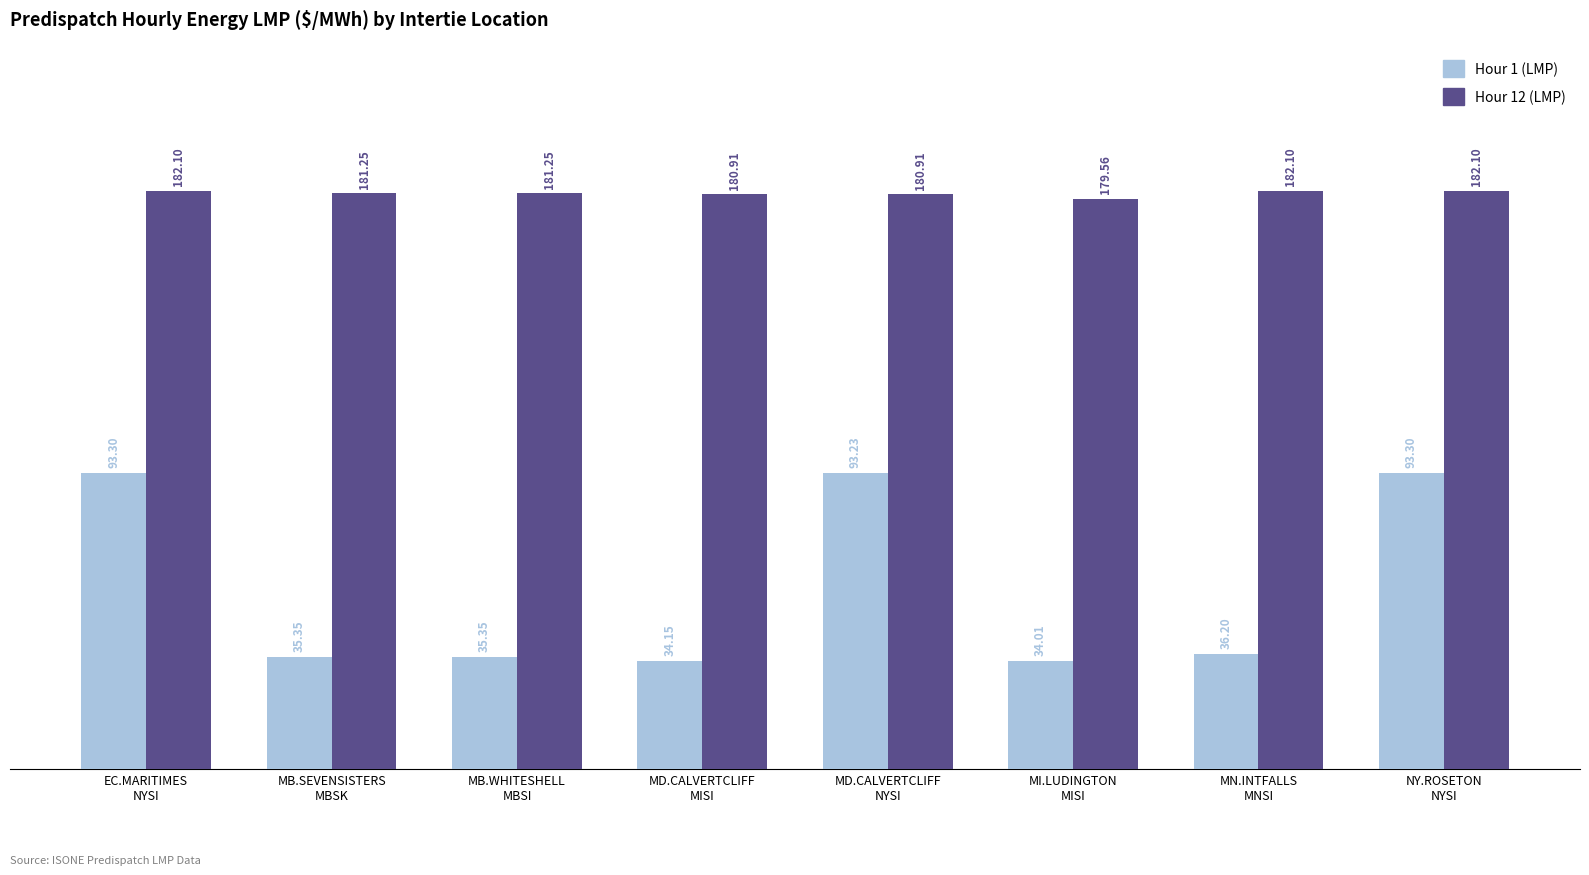

List the series in order of their peak value, lowest first.

Hour 1 (LMP), Hour 12 (LMP)